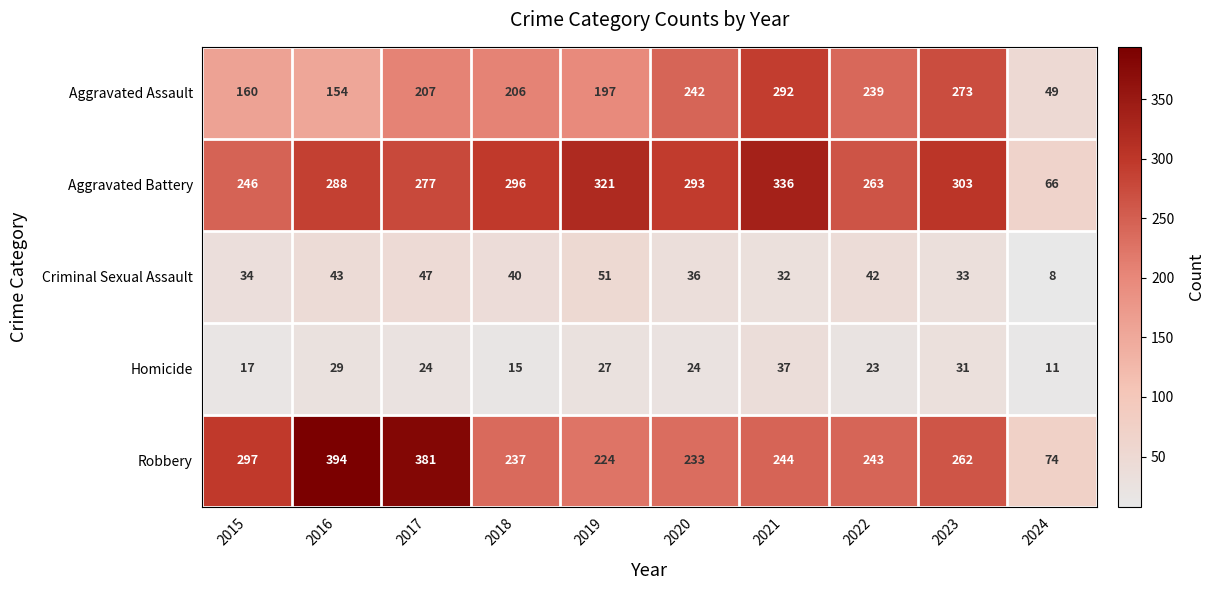

Which series has the largest total across all categories?

Aggravated Battery